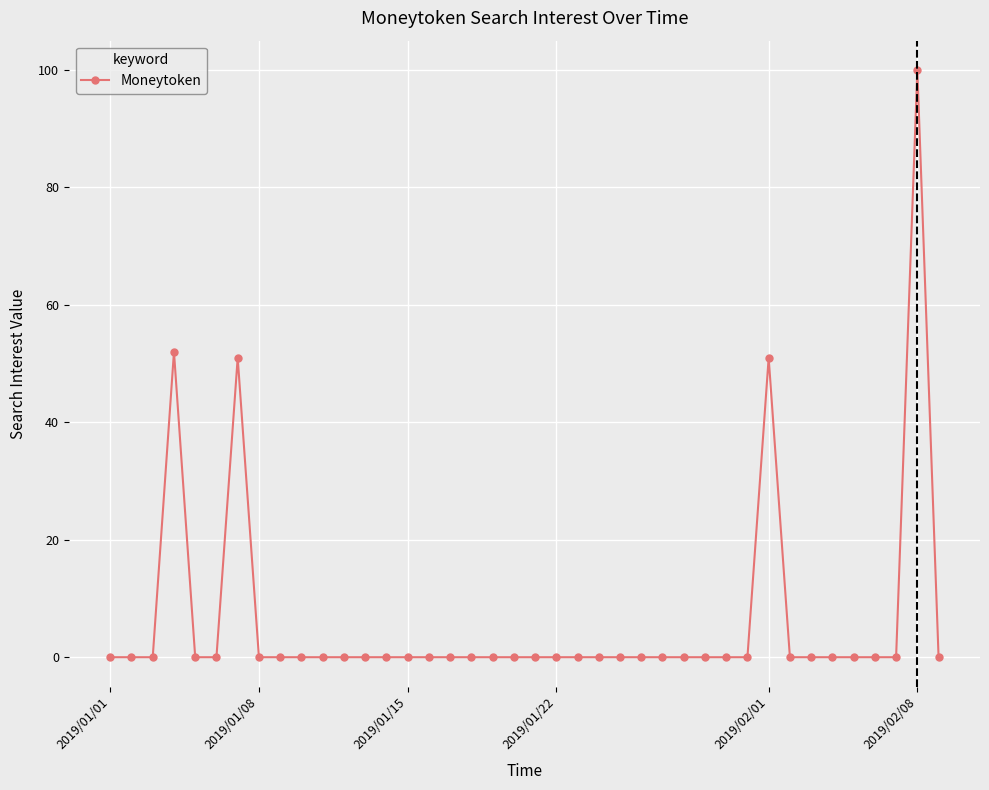

What is the sum of all values?

254